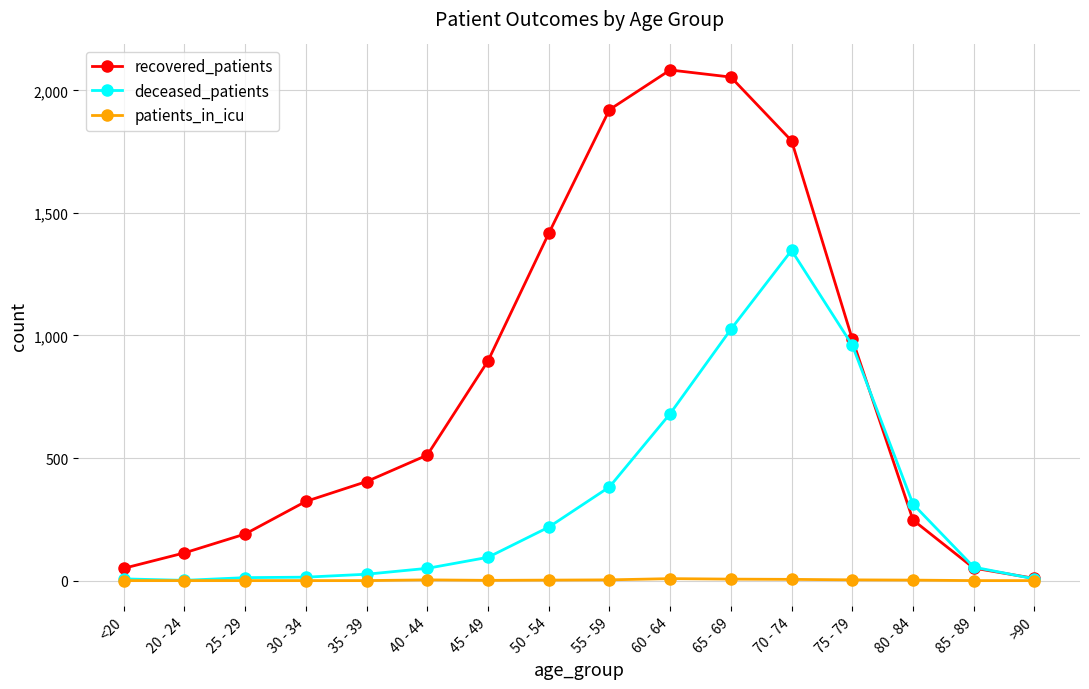

Which series has the largest total across all categories?

recovered_patients